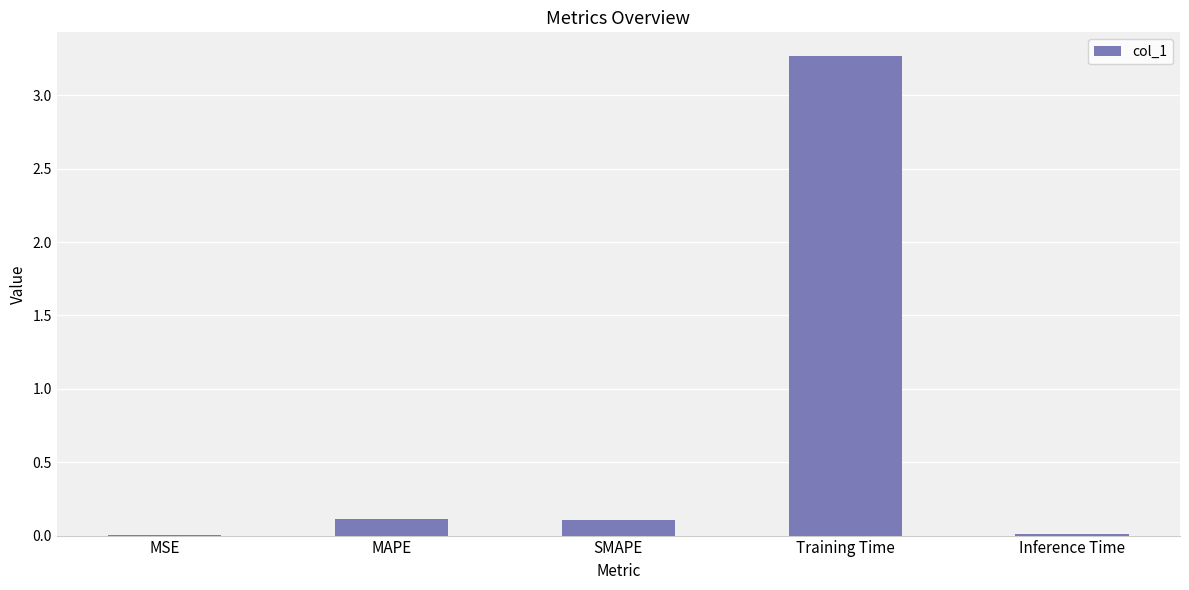

What is the sum of all values?

3.5